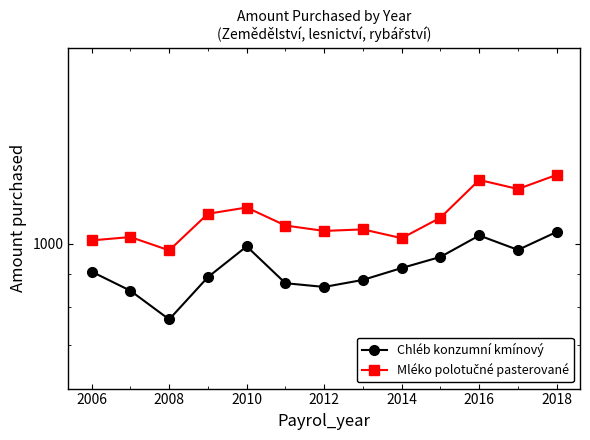

What position from the right is 2018?

1